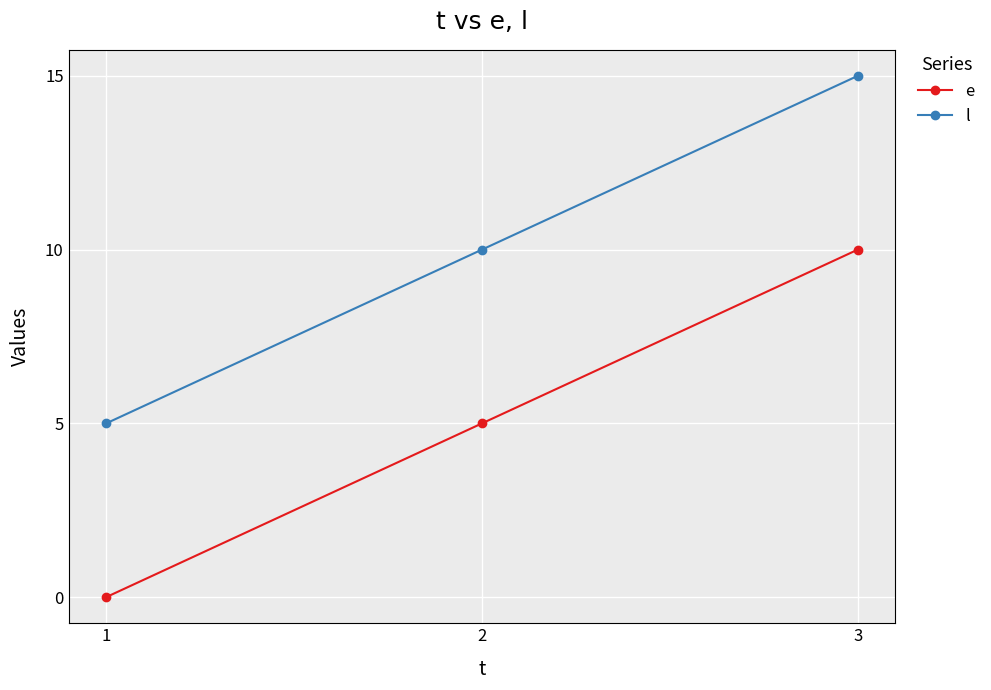

What are all the series names shown in the legend?

e, l